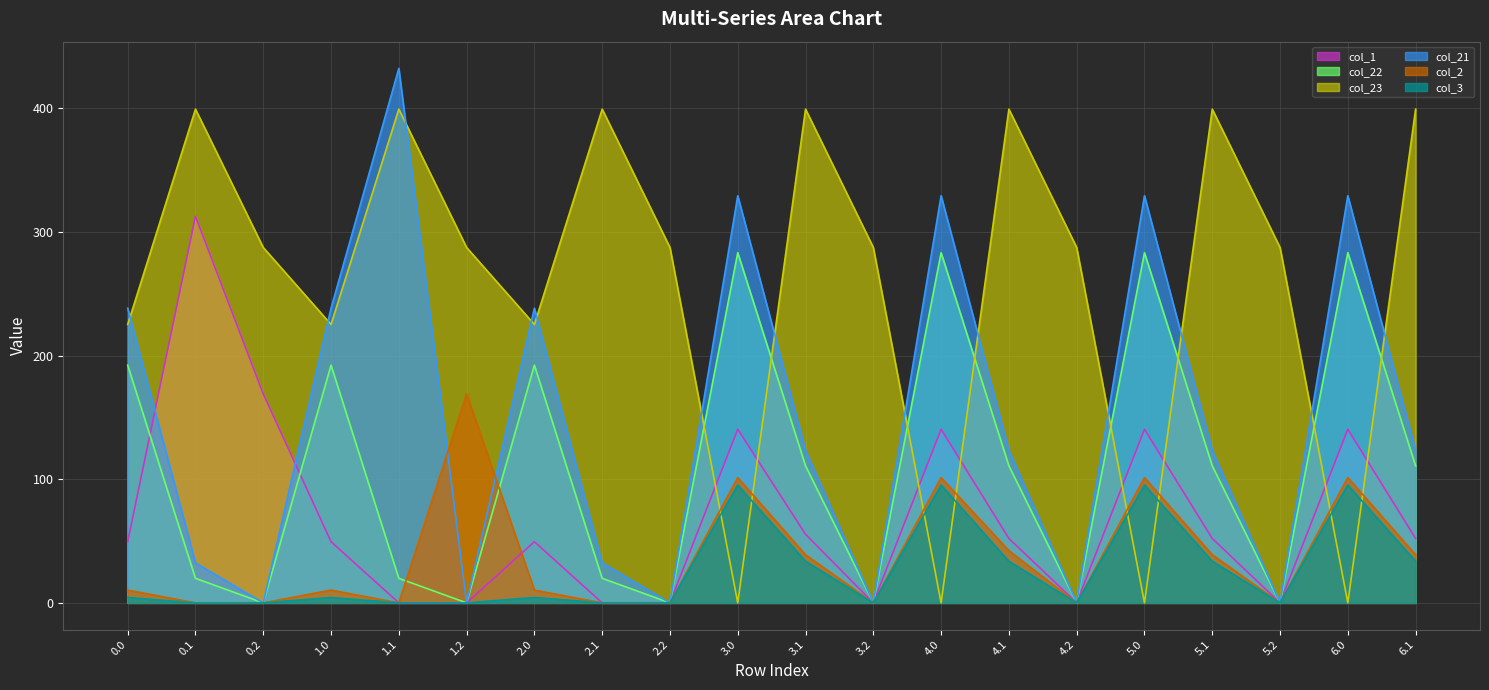

What is the total value across all series at 6.1?

758.3